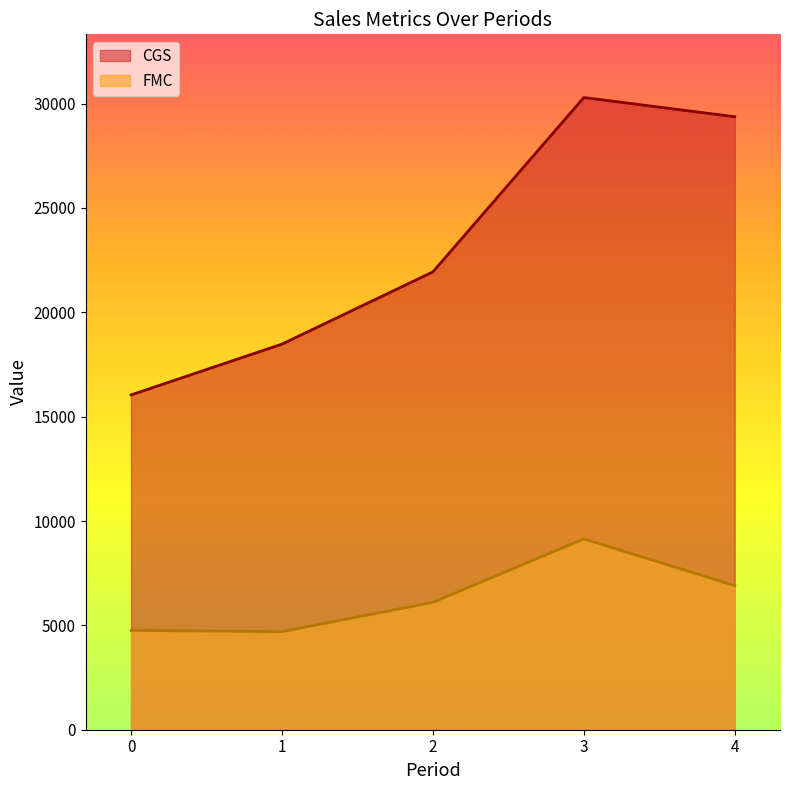

Which category has the lowest value in the FMC series?

1